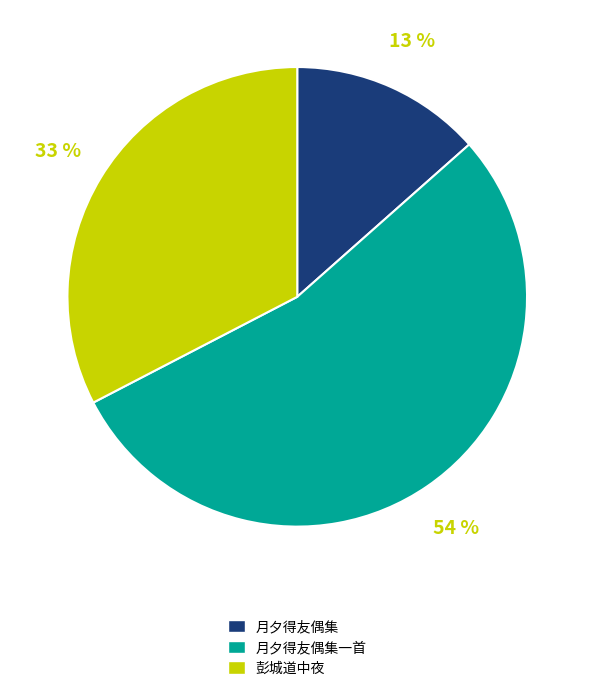

To the nearest percent, what is the average slice percentage?

33%